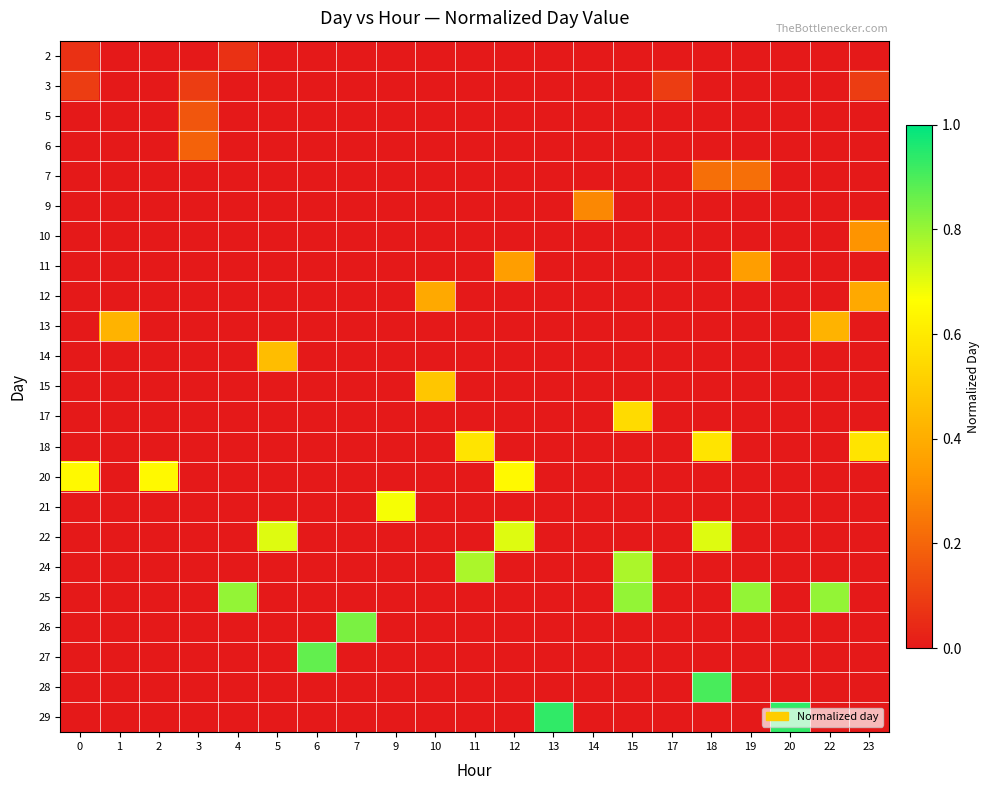

How many data points does each series have?

21